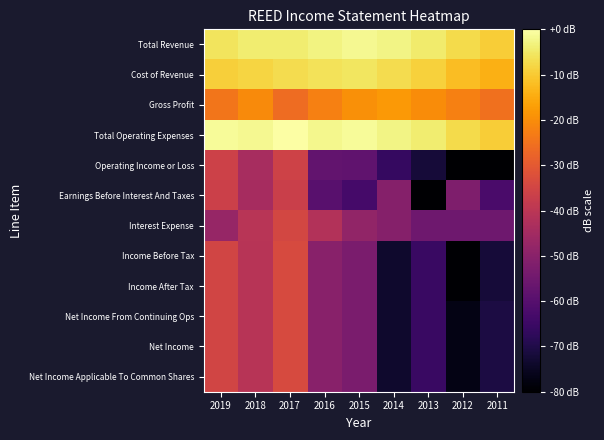

Reading right to left, extract all data points from this chart.

Total Revenue: 2011=-9.6	2012=-7.3	2013=-4.5	2014=-2.6	2015=-1.9	2016=-2.8	2017=-4.4	2018=-4.2	2019=-5.8
Cost of Revenue: 2011=-14.1	2012=-11.9	2013=-8.9	2014=-7.1	2015=-5.6	2016=-6.0	2017=-6.9	2018=-8.4	2019=-9.2
Gross Profit: 2011=-25.1	2012=-22.5	2013=-20.3	2014=-17.9	2015=-19.4	2016=-22.3	2017=-26.0	2018=-20.4	2019=-24.3
Total Operating Expenses: 2011=-9.5	2012=-7.3	2013=-4.2	2014=-2.7	2015=-1.1	2016=-2.0	2017=-0.0	2018=-1.8	2019=-1.1
Operating Income or Loss: 2011=-80.0	2012=-80.0	2013=-72.0	2014=-66.0	2015=-58.0	2016=-57.5	2017=-35.8	2018=-44.0	2019=-36.2
Earnings Before Interest And Taxes: 2011=-62.3	2012=-52.0	2013=-80.0	2014=-50.6	2015=-63.1	2016=-59.5	2017=-36.7	2018=-44.1	2019=-36.3
Interest Expense: 2011=-55.2	2012=-55.2	2013=-55.2	2014=-50.6	2015=-48.3	2016=-41.8	2017=-34.7	2018=-40.6	2019=-47.3
Income Before Tax: 2011=-72.0	2012=-79.5	2013=-65.5	2014=-73.5	2015=-53.0	2016=-50.1	2017=-33.5	2018=-40.9	2019=-35.2
Income After Tax: 2011=-72.0	2012=-79.5	2013=-65.5	2014=-73.5	2015=-53.0	2016=-50.1	2017=-33.5	2018=-40.9	2019=-35.2
Net Income From Continuing Ops: 2011=-70.6	2012=-77.2	2013=-65.5	2014=-73.5	2015=-53.0	2016=-50.1	2017=-33.5	2018=-40.9	2019=-35.2
Net Income: 2011=-70.6	2012=-77.2	2013=-65.5	2014=-73.5	2015=-53.0	2016=-50.1	2017=-33.5	2018=-40.9	2019=-35.2
Net Income Applicable To Common Shares: 2011=-70.6	2012=-77.2	2013=-65.5	2014=-73.5	2015=-53.0	2016=-50.1	2017=-33.5	2018=-40.9	2019=-35.2